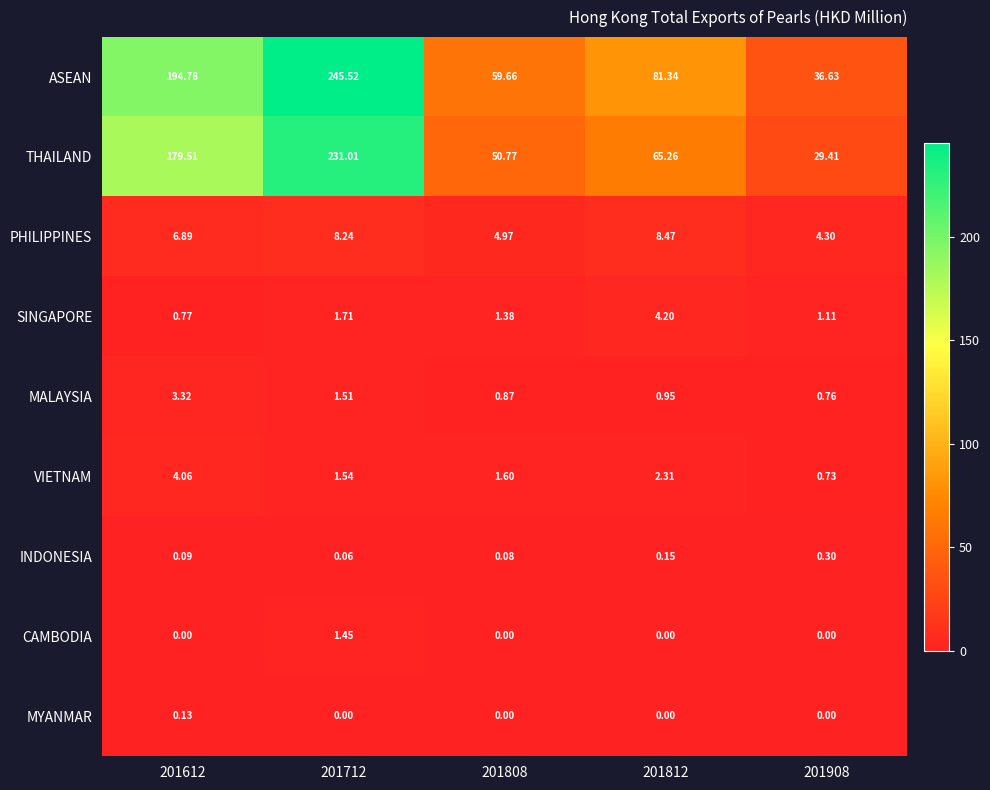

Between 201712 and 201908, which series saw the biggest shift?

ASEAN